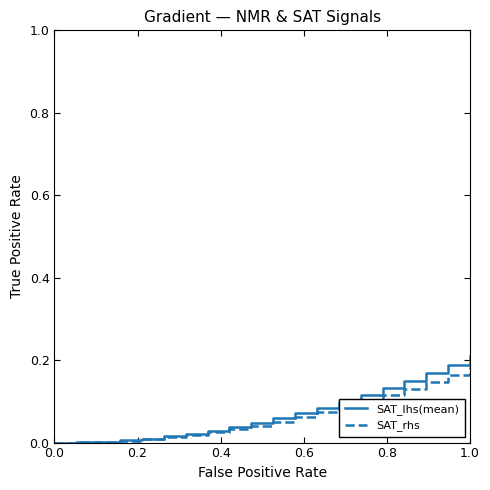

Is this an area chart (filled region under the line)?

No